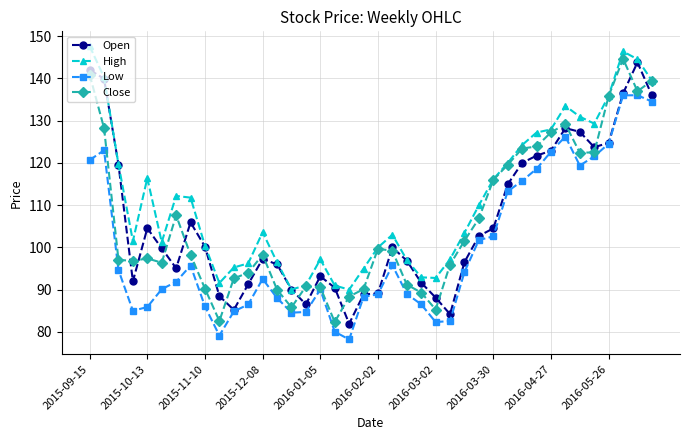

What is the value of the Low point at the 3rd from the left?

94.7